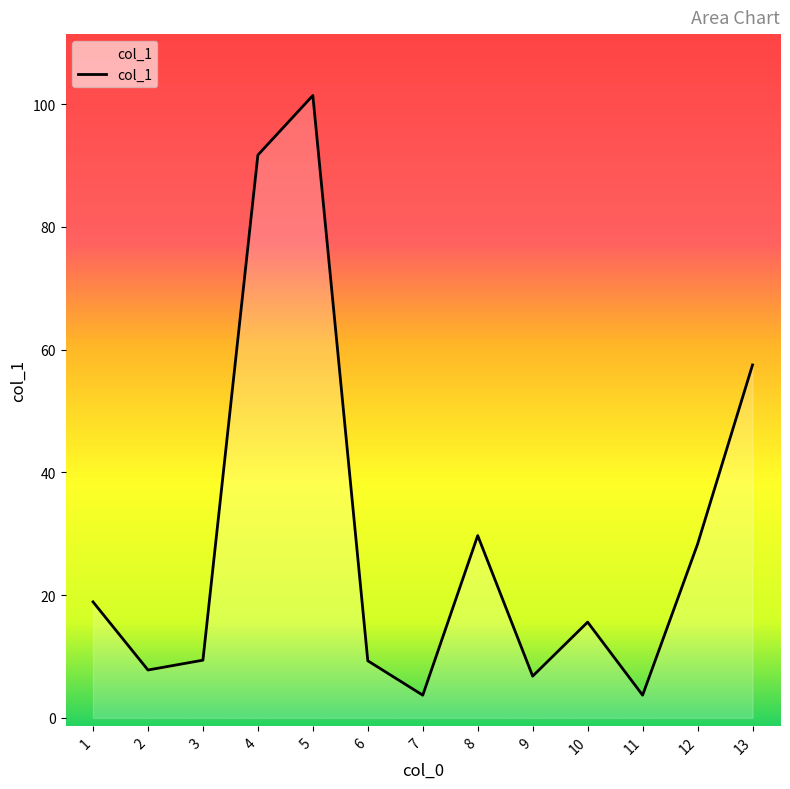

Which has a higher value, 6 or 13?

13